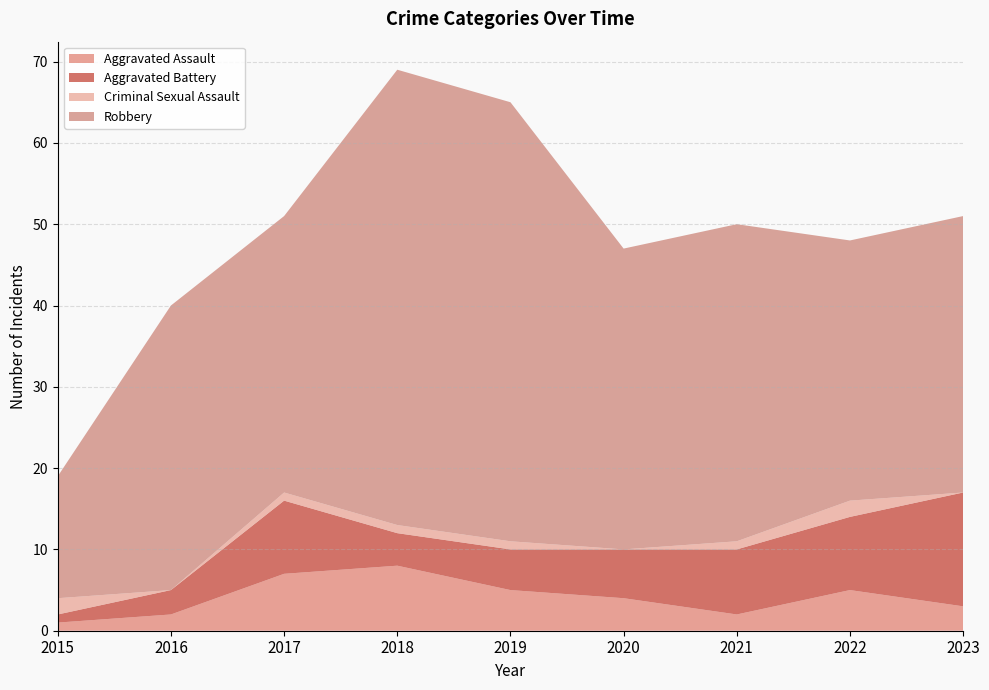

Reading right to left, transcribe all the data shown in this chart.

Aggravated Assault: 2023=3	2022=5	2021=2	2020=4	2019=5	2018=8	2017=7	2016=2	2015=1
Aggravated Battery: 2023=14	2022=9	2021=8	2020=6	2019=5	2018=4	2017=9	2016=3	2015=1
Criminal Sexual Assault: 2023=0	2022=2	2021=1	2020=0	2019=1	2018=1	2017=1	2016=0	2015=2
Robbery: 2023=34	2022=32	2021=39	2020=37	2019=54	2018=56	2017=34	2016=35	2015=15